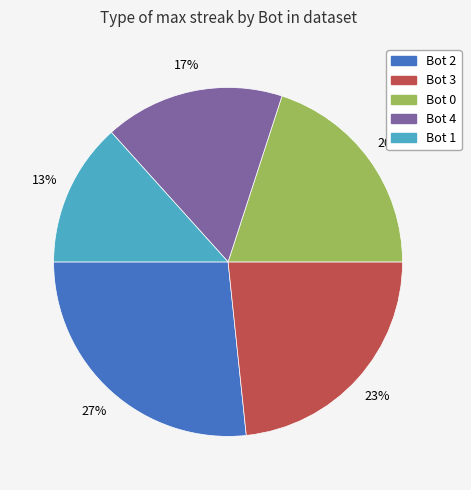

What is the smallest slice in the pie chart?

Bot 1